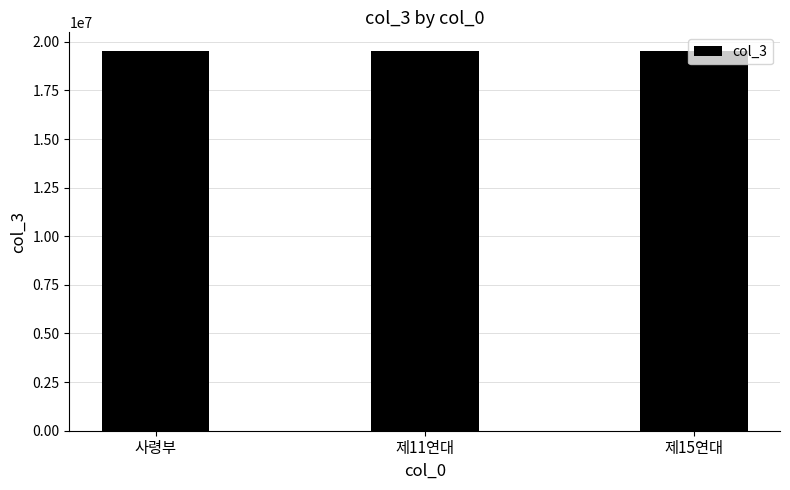

What is the value of the 3rd bar from the left?

19500417